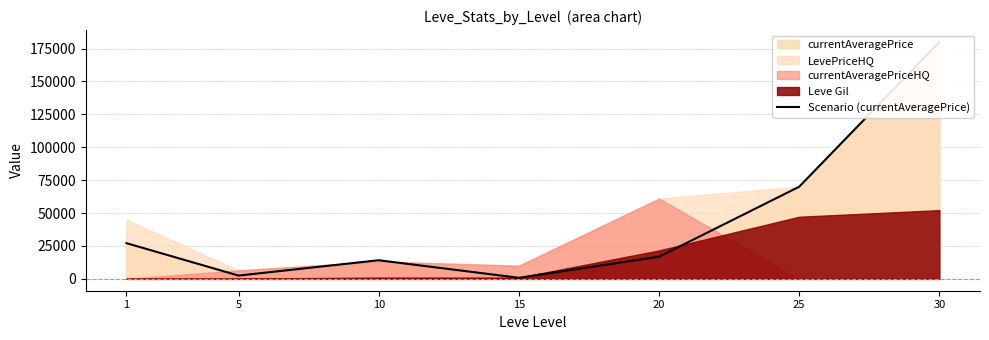

What is the difference between the maximum and minimum values?

179180